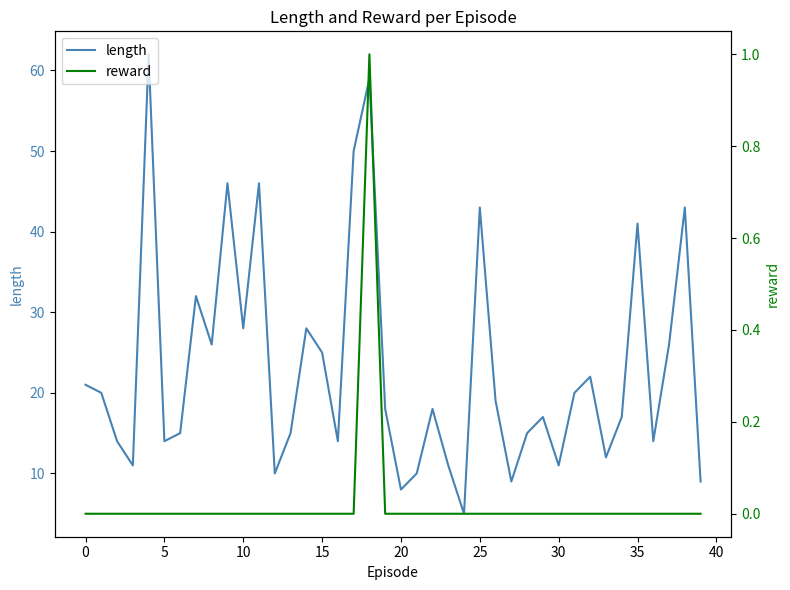

Is it true that length equals 40 at 15?

False